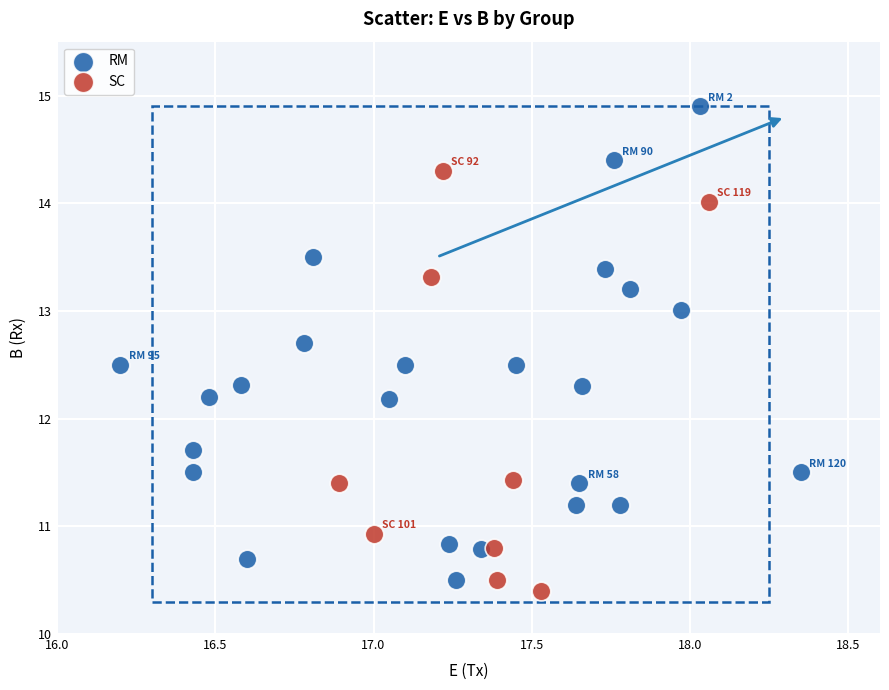

Which series reaches the maximum Y coordinate?

RM